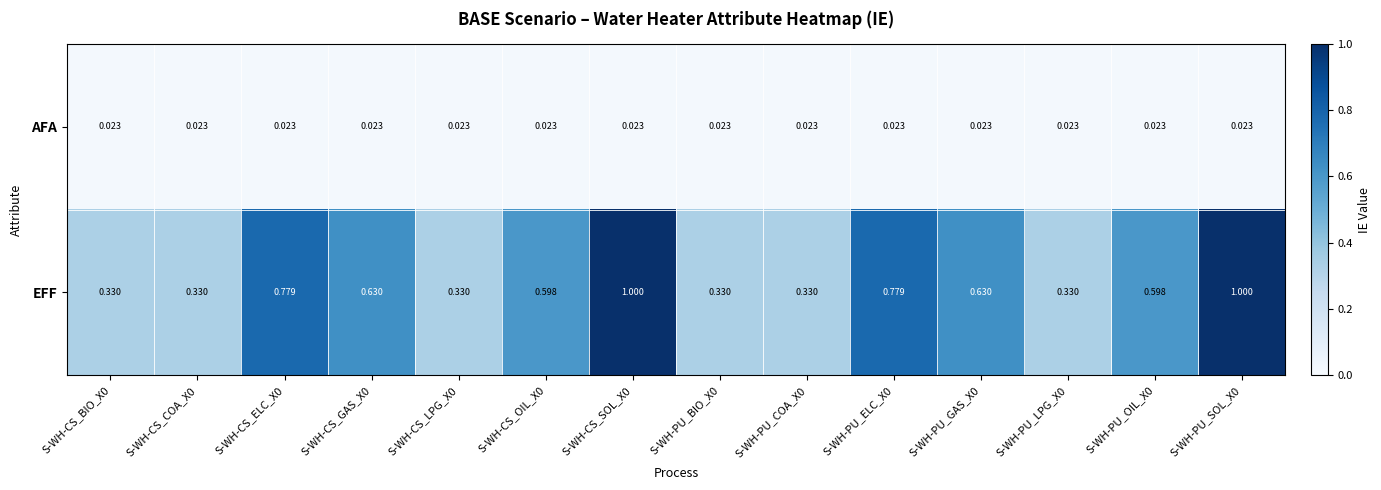

At S-WH-CS_COA_X0, list the series in order from smallest to largest.

AFA, EFF